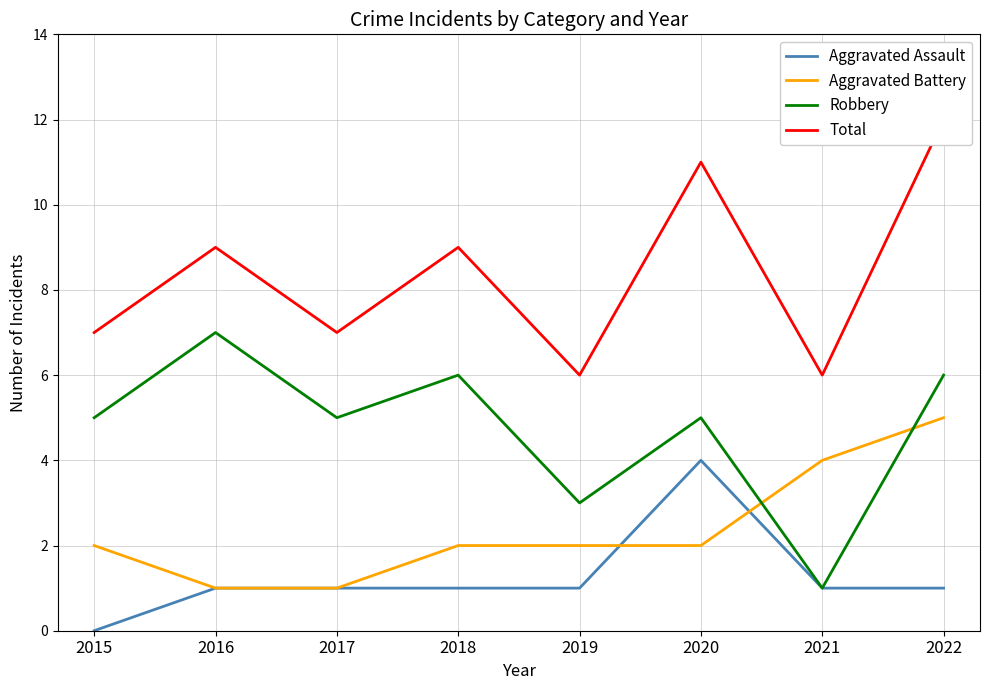

What is the sum of all Aggravated Battery values?

19